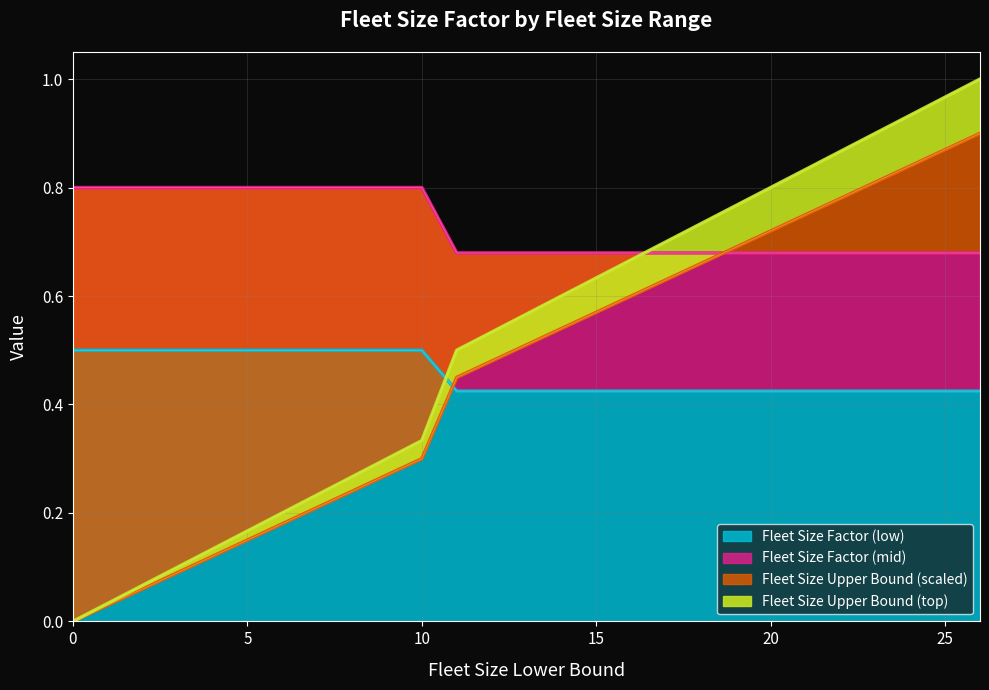

Which series has the largest total across all categories?

Fleet Size Factor